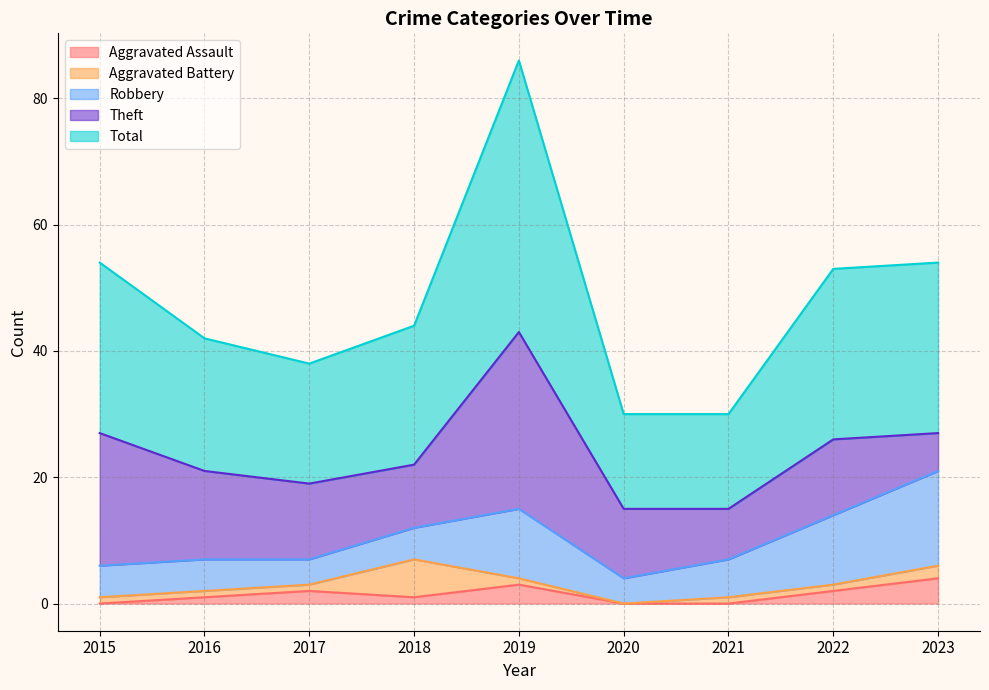

In Robbery, how many points are lower than both neighbors (excluding endpoints)?

2